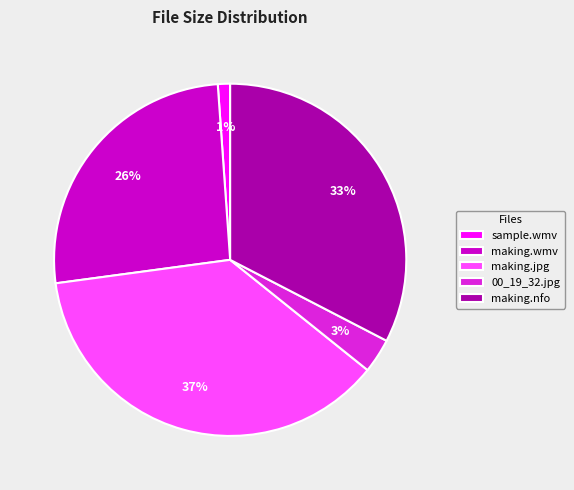

Between sample.wmv and 00_19_32.jpg, which is larger?

00_19_32.jpg